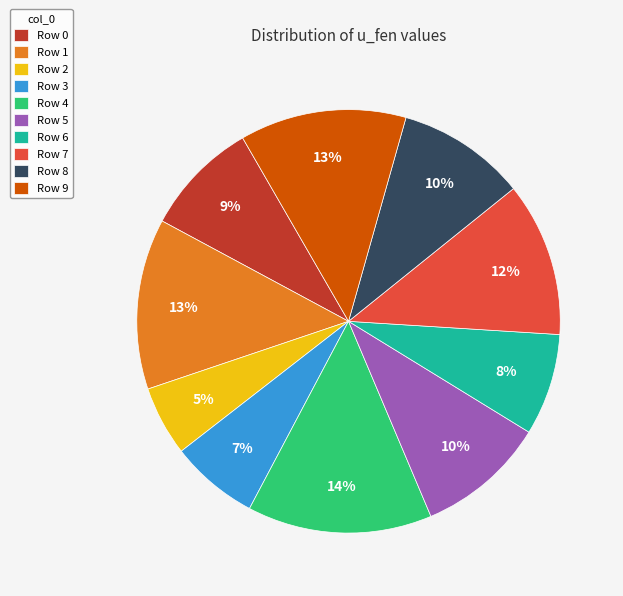

How many segments does this pie chart have?

10